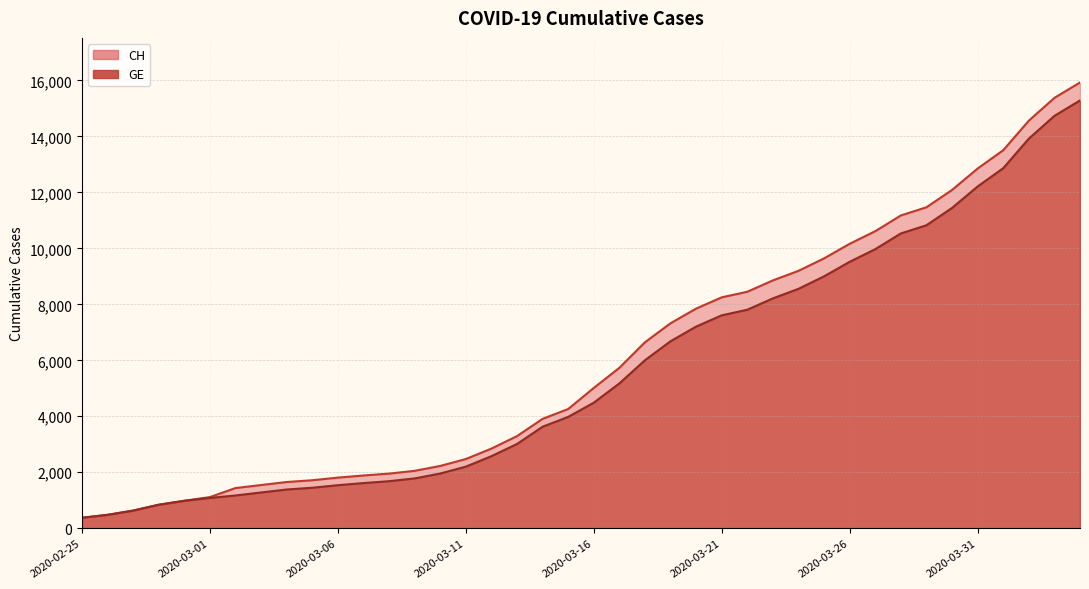

Rank the categories by CH value from highest to lowest.

2020-04-04, 2020-04-03, 2020-04-02, 2020-04-01, 2020-03-31, 2020-03-30, 2020-03-29, 2020-03-28, 2020-03-27, 2020-03-26, 2020-03-25, 2020-03-24, 2020-03-23, 2020-03-22, 2020-03-21, 2020-03-20, 2020-03-19, 2020-03-18, 2020-03-17, 2020-03-16, 2020-03-15, 2020-03-14, 2020-03-13, 2020-03-12, 2020-03-11, 2020-03-10, 2020-03-09, 2020-03-08, 2020-03-07, 2020-03-06, 2020-03-05, 2020-03-04, 2020-03-03, 2020-03-02, 2020-03-01, 2020-02-29, 2020-02-28, 2020-02-27, 2020-02-26, 2020-02-25